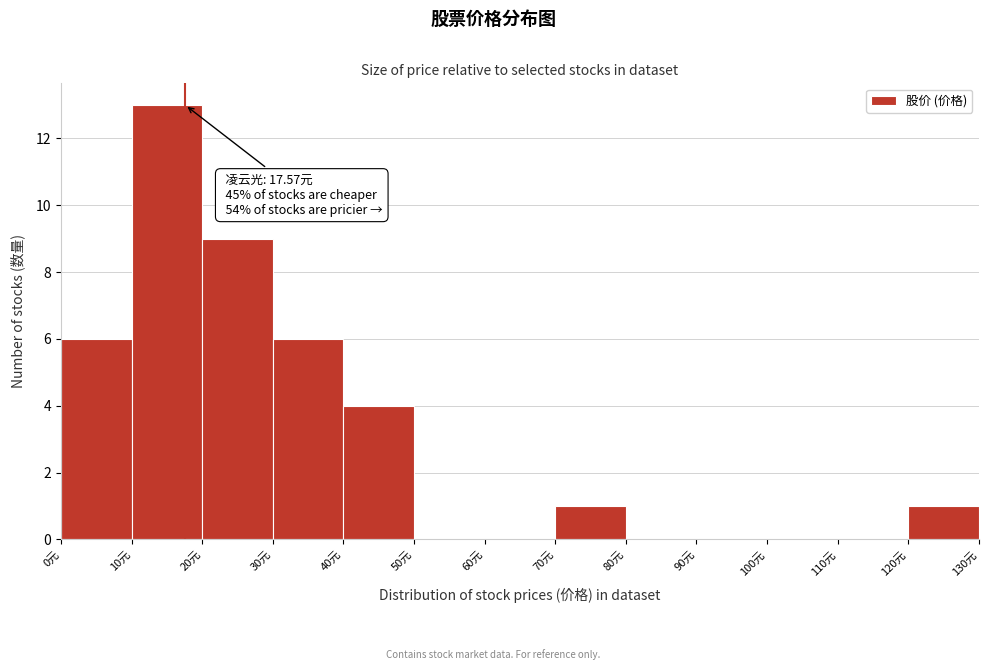

Over which range of the x-axis is the bar tallest?

10 to 20